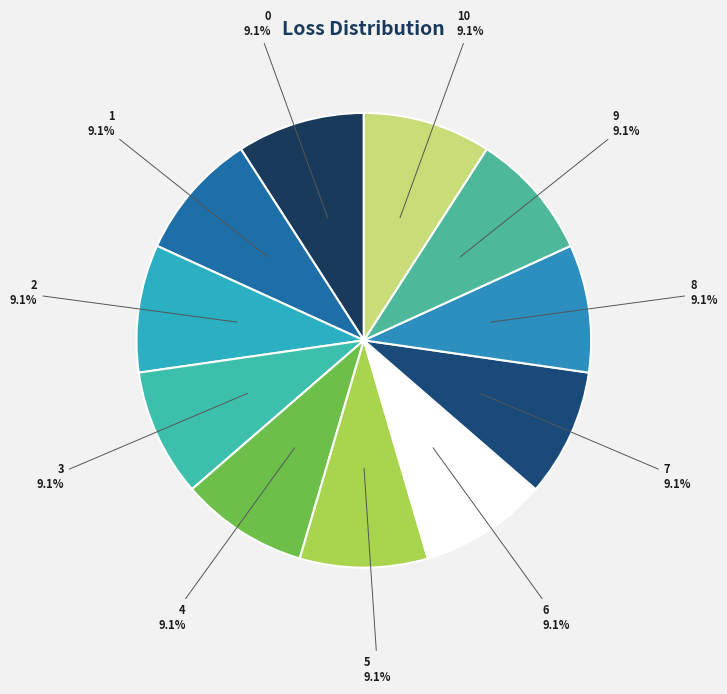

Count the number of slices in the pie.

11